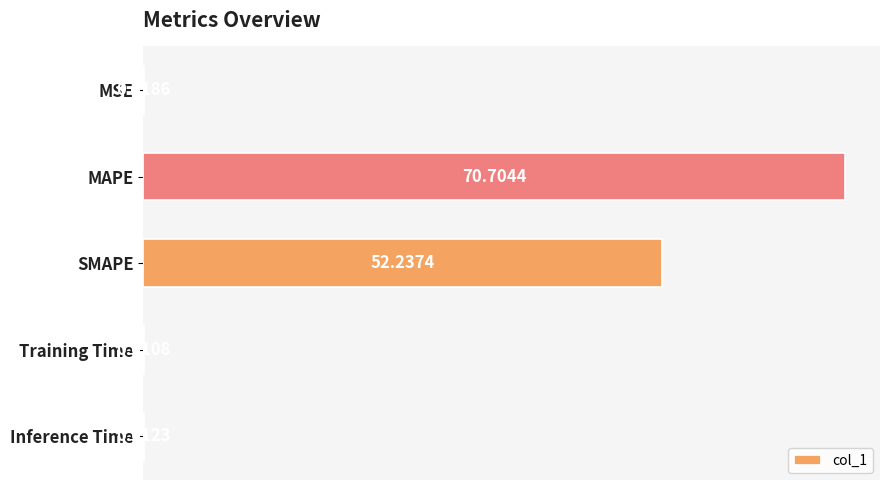

What is the sum of the values at SMAPE and Training Time?

52.2